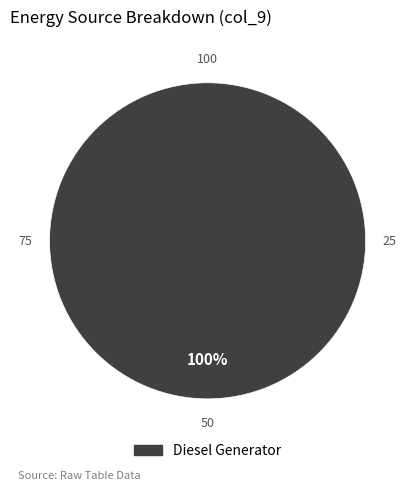

Does any single category account for the majority?

Yes